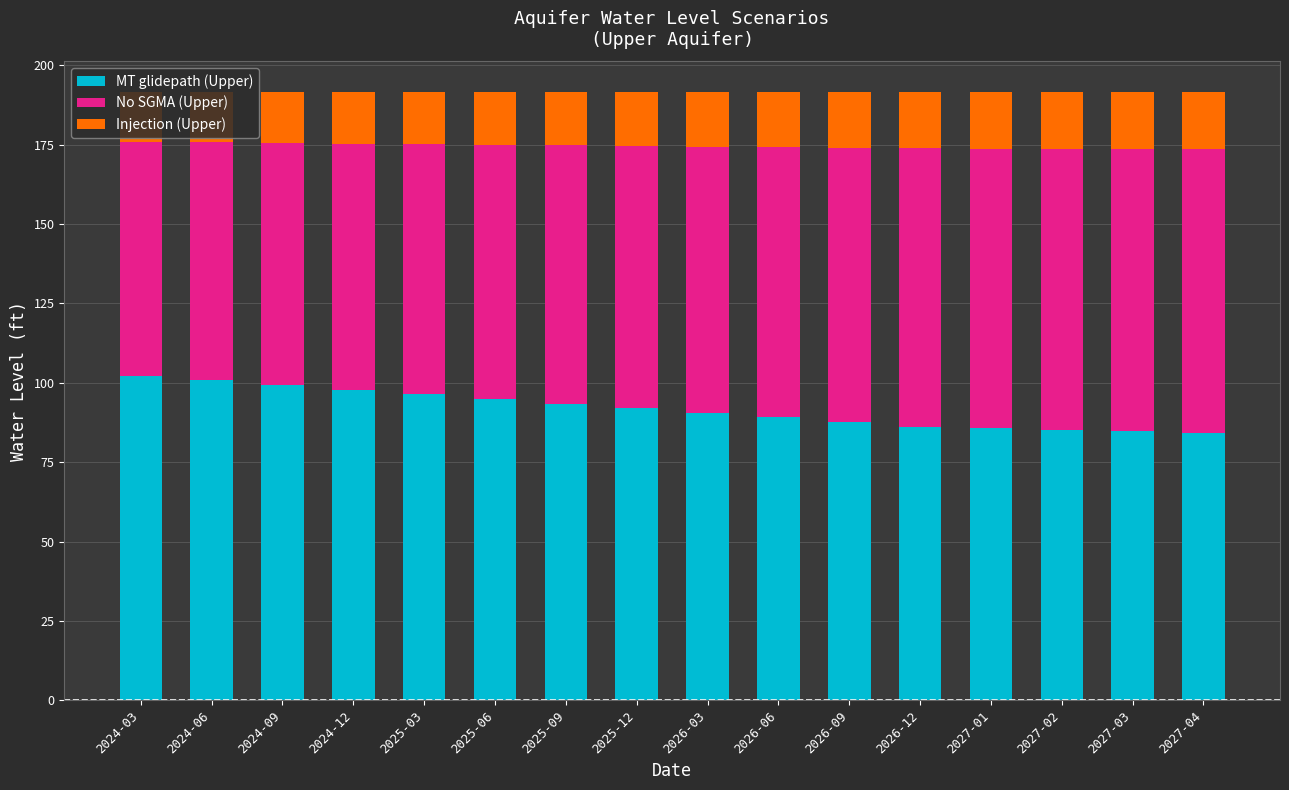

What is the highest value of the MT glidepath (Upper) series?

102.2